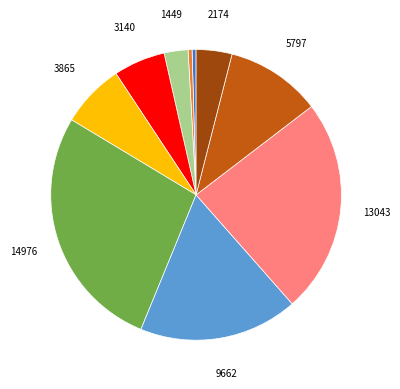

Count the number of slices in the pie.

10